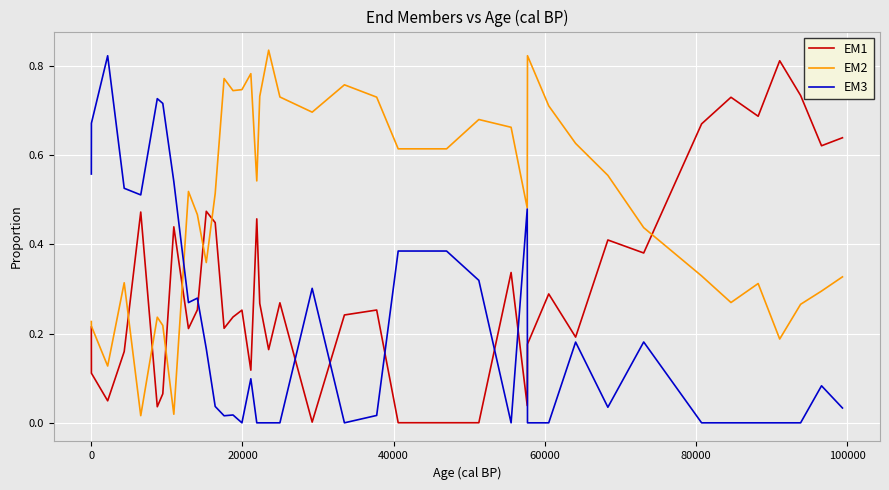

True or false: EM3 and EM1 cross at least once.

True